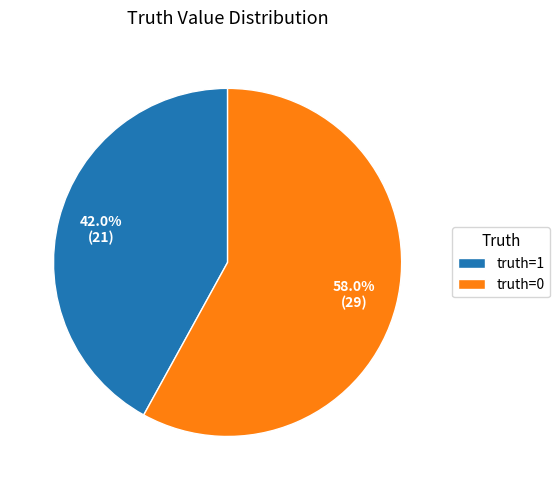

Count the number of slices in the pie.

2